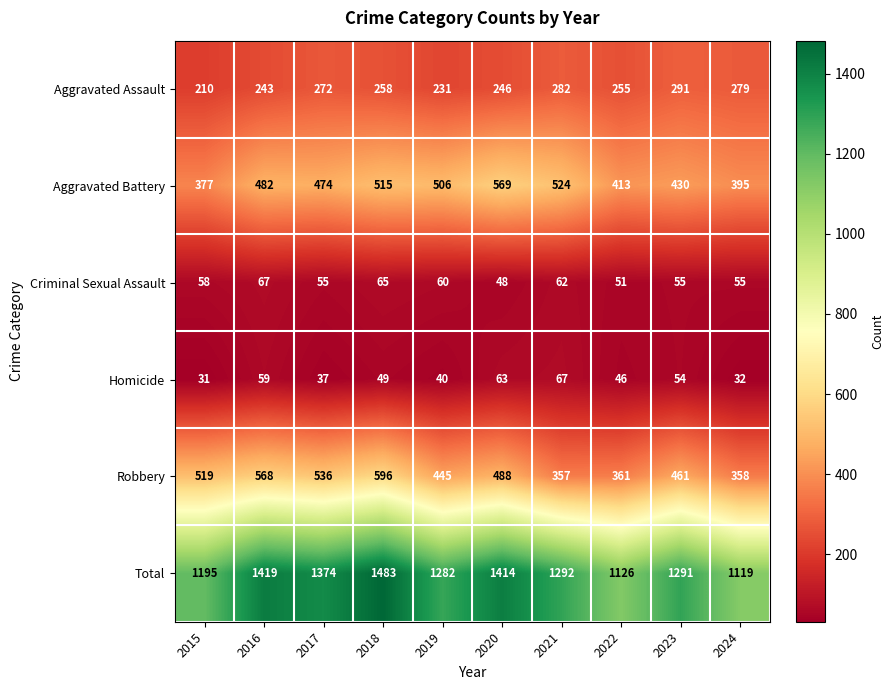

At which category is the sum across all series the highest?

2018